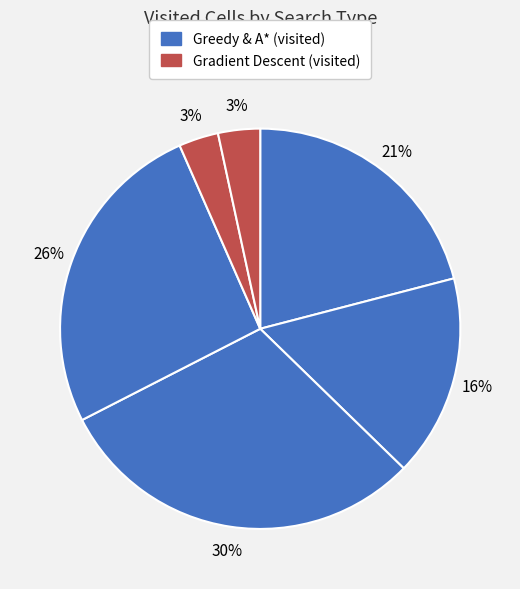

How many slices are in this pie chart?

6